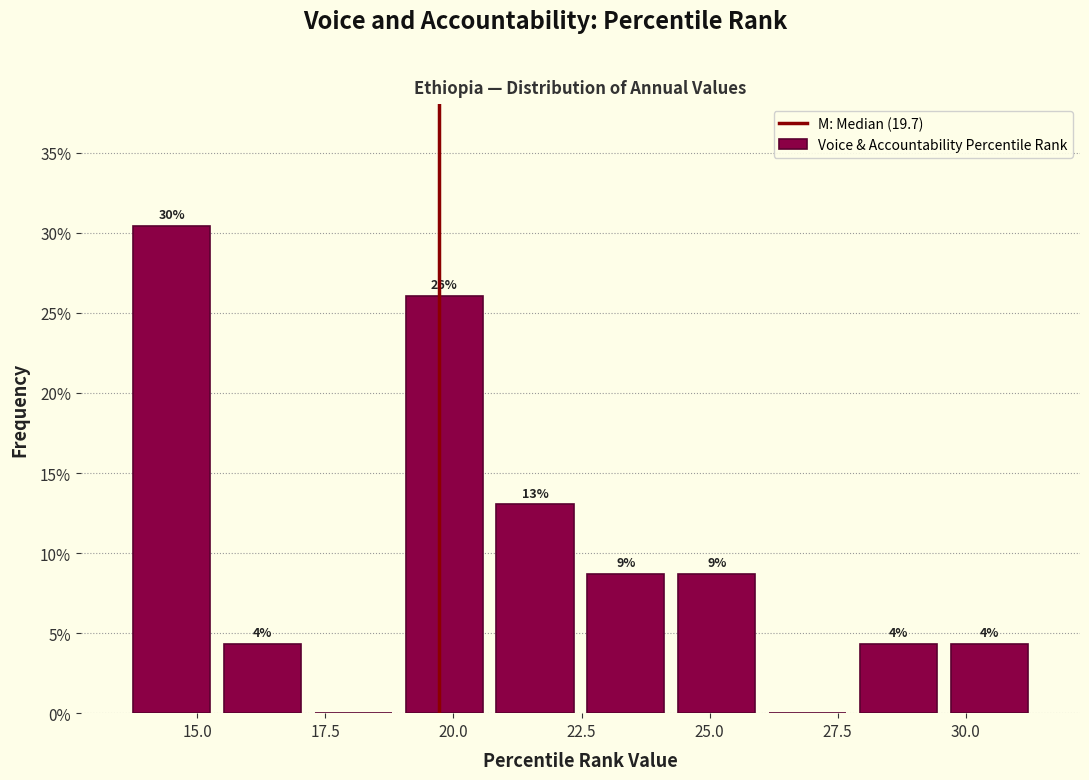

Around what value on the x-axis is the tallest bar? Give the approximate position of its centre, as read against the axis.

14.5